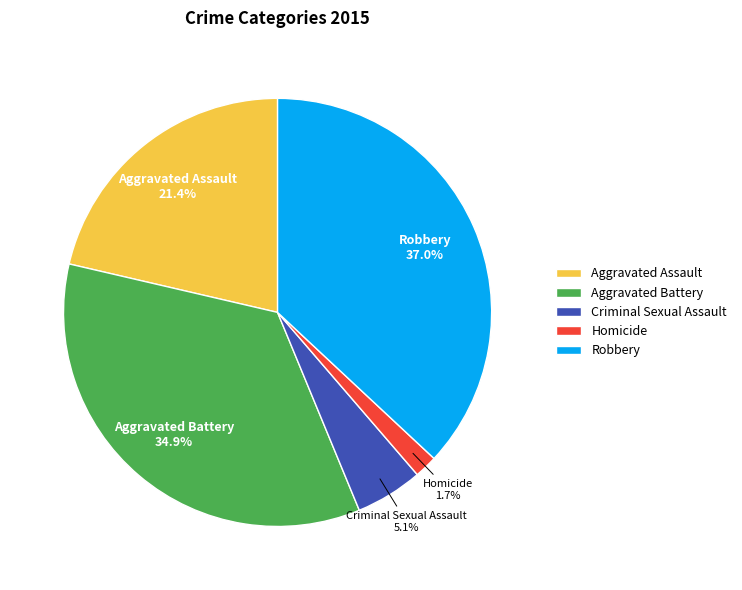

Count the number of slices in the pie.

5